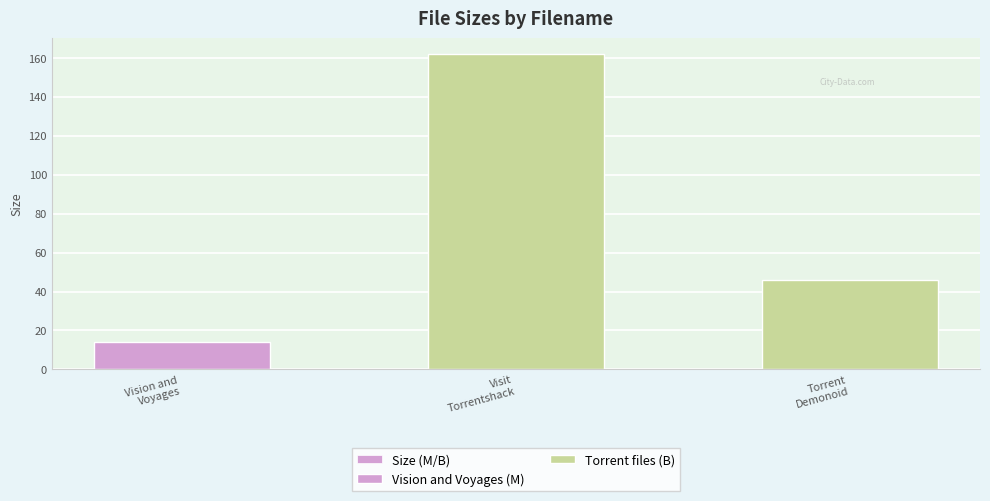

Rank the categories by value from lowest to highest.

Vision and Voyages, Torrent Demonoid, Visit Torrentshack